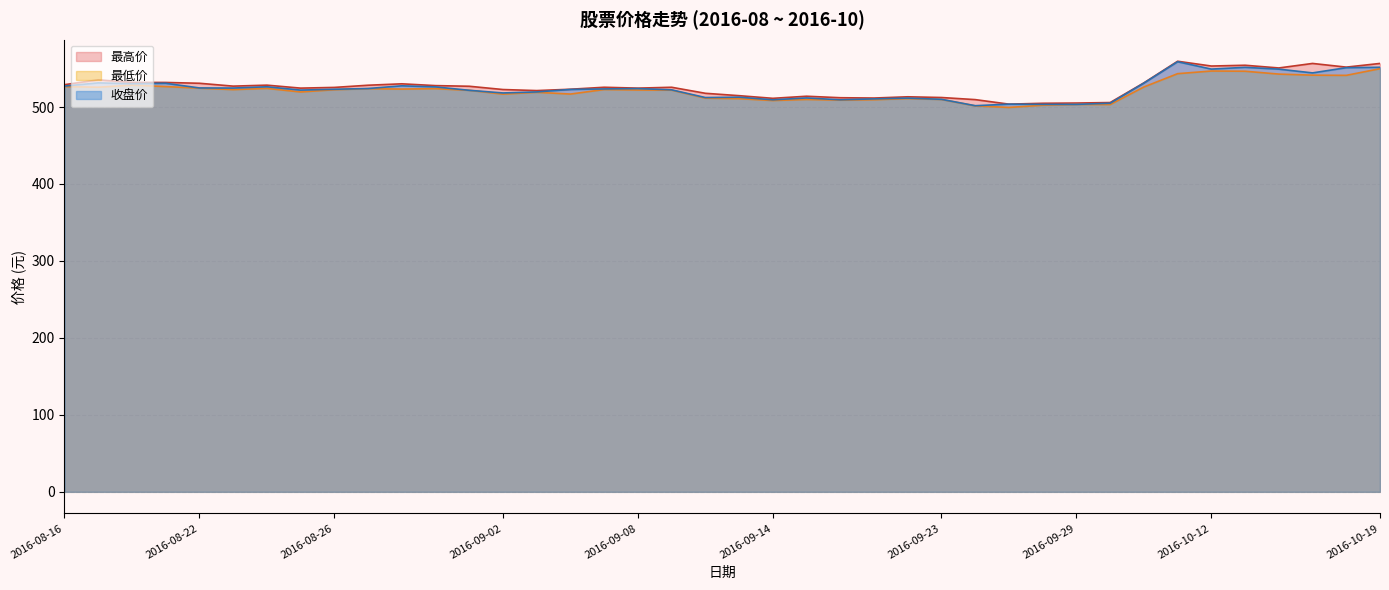

Does the chart have visible grid lines?

Yes